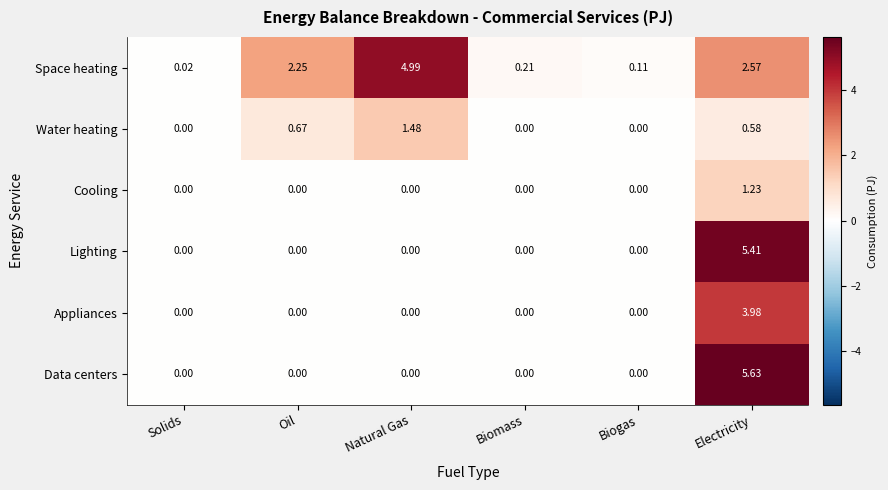

List the series in order of their peak value, highest first.

Data centers, Lighting, Space heating, Appliances, Water heating, Cooling